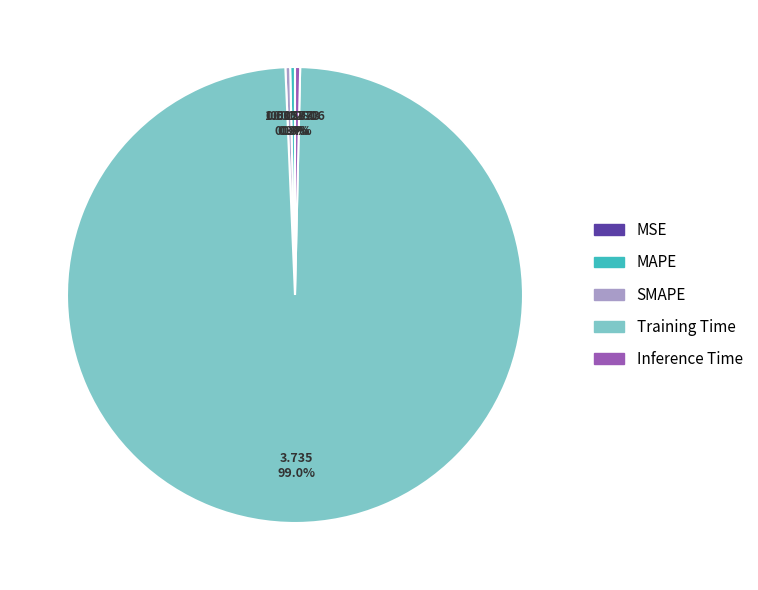

To the nearest percent, what is the difference between the Training Time and MAPE slice percentages?

99%